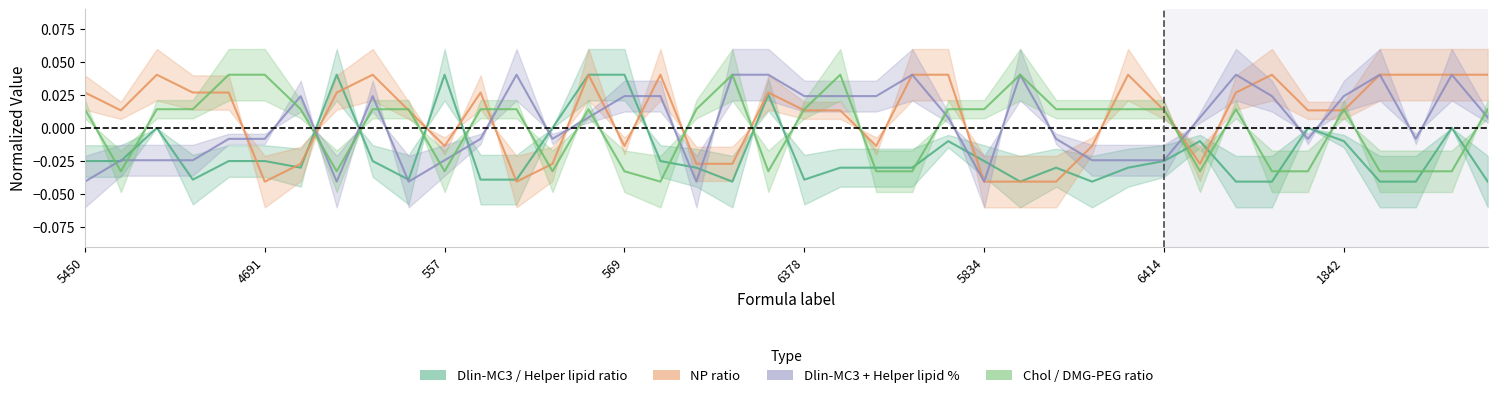

After their last crossing, which series has the higher values: NP_ratio or Chol_DMG-PEG_ratio?

NP_ratio